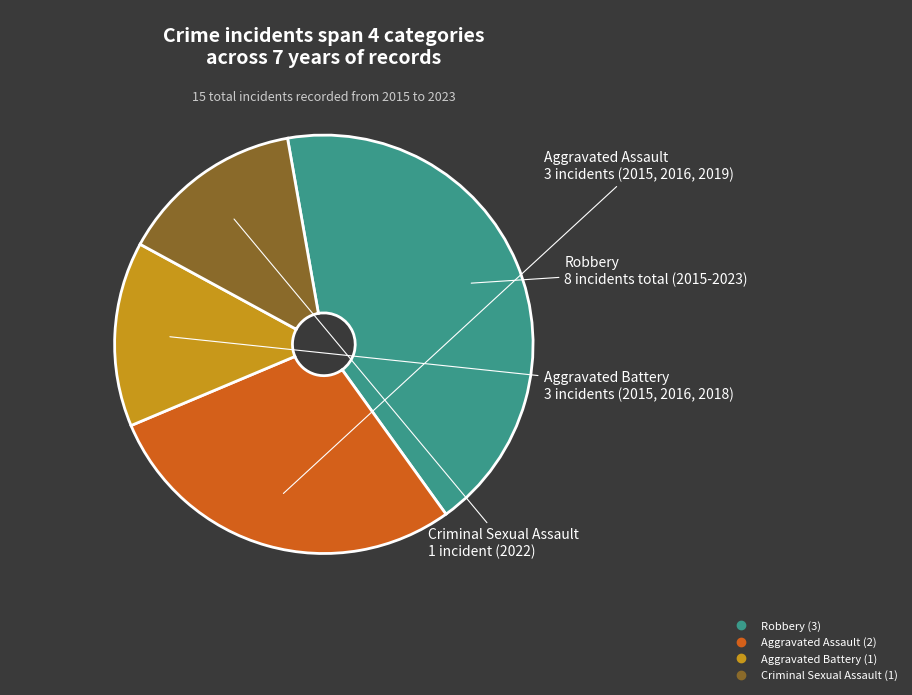

True or false: Aggravated Battery accounts for 20% of the total.

False